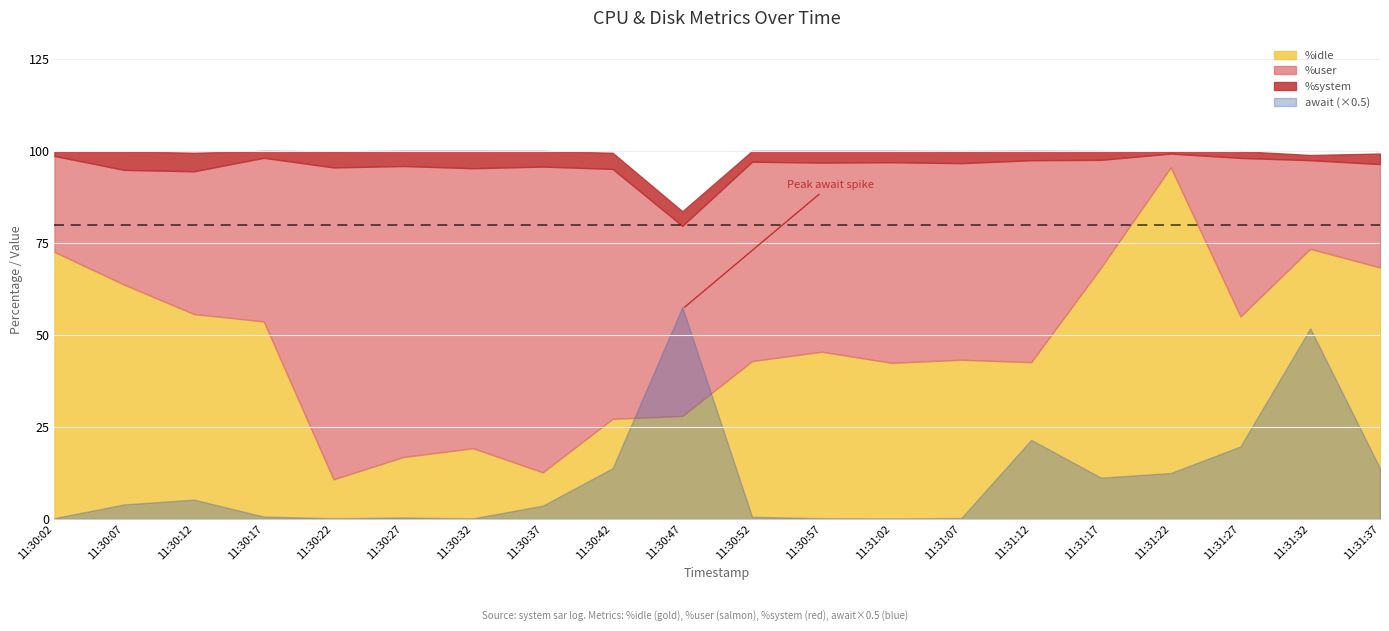

How many categories are shown in the chart?

20